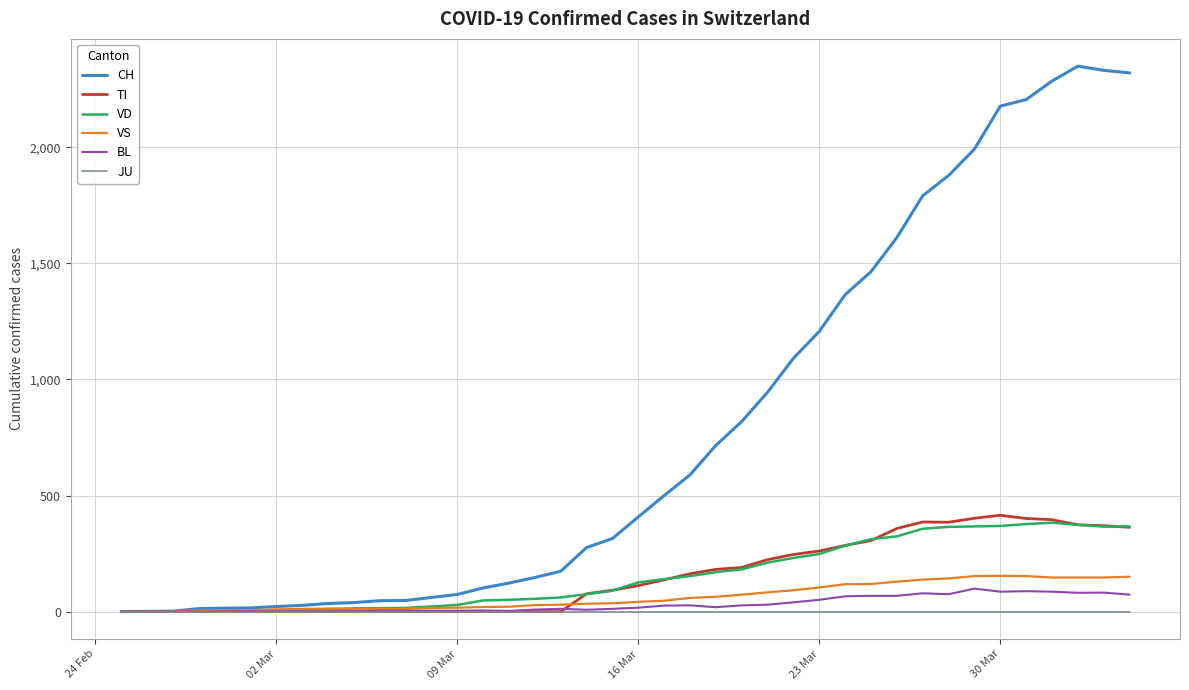

Which series has the largest total across all categories?

CH